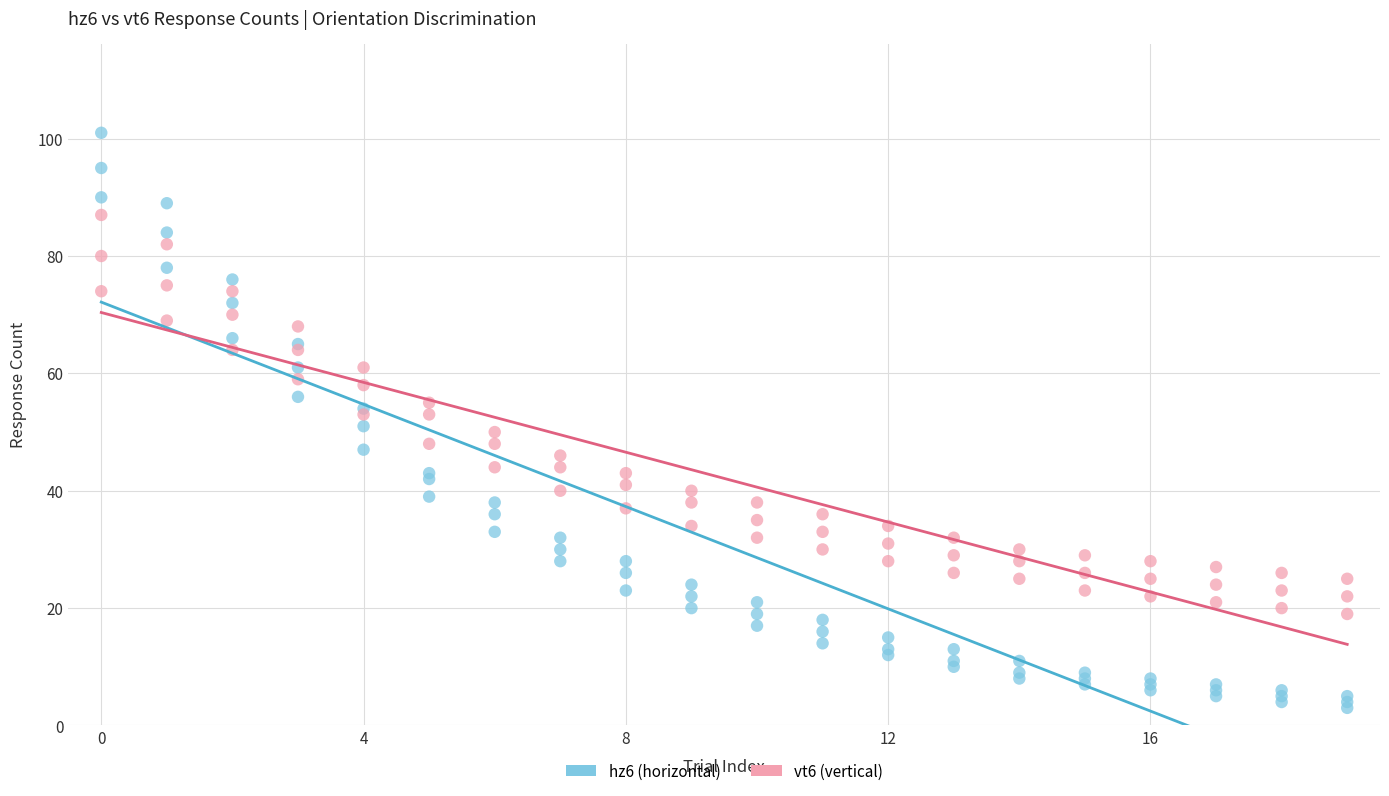

Which series contains the highest Y value?

hz6 (horizontal)